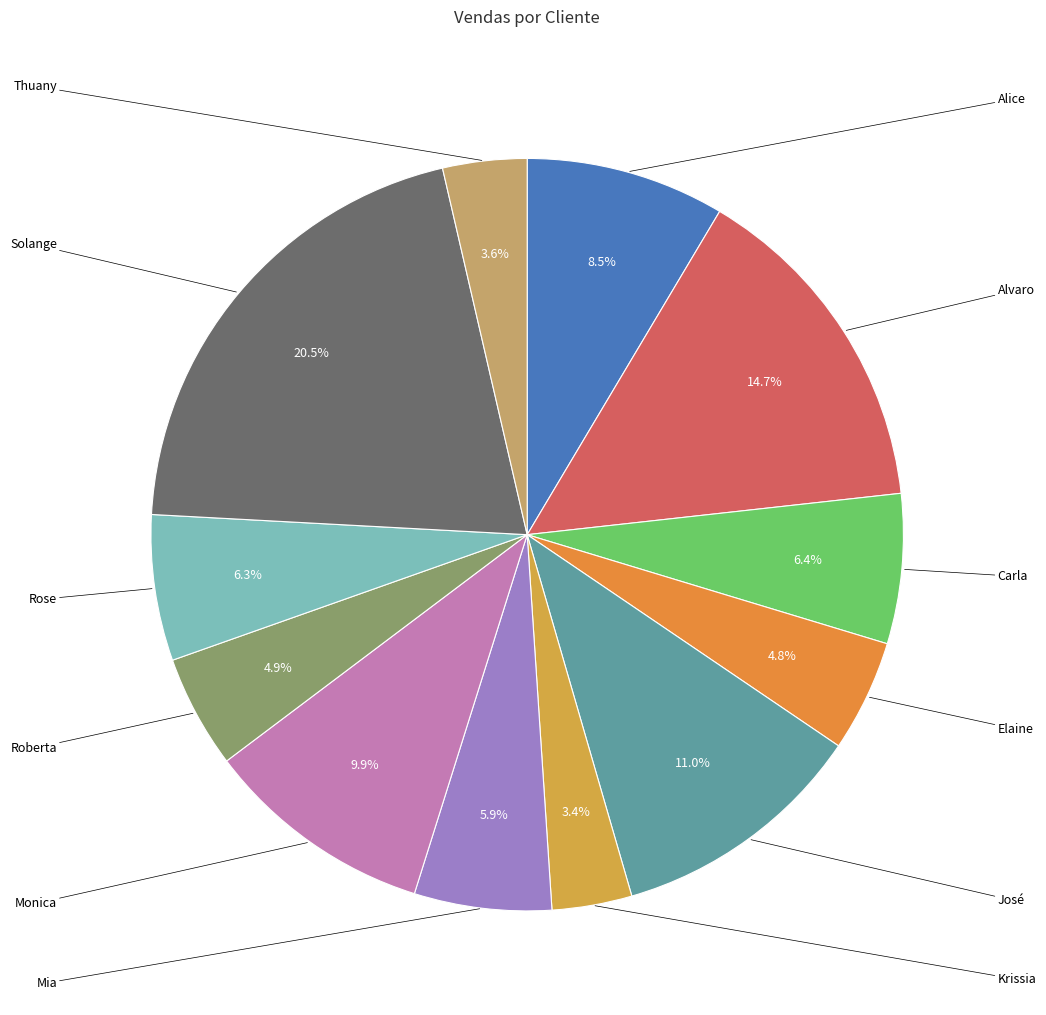

What is the largest slice in the pie chart?

Solange